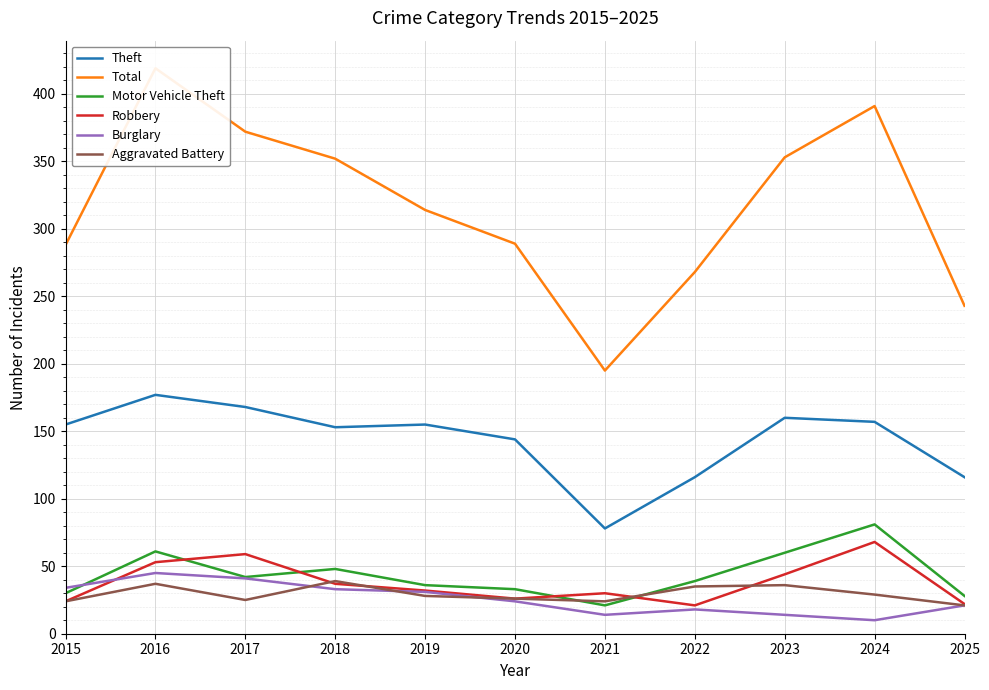

What is the difference between the maximum and minimum values in the Robbery series?

47